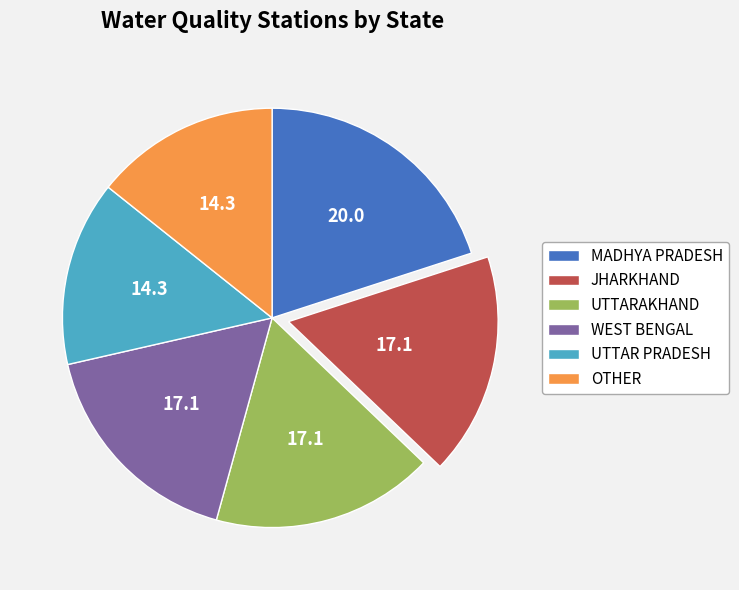

Does any single category account for the majority?

No